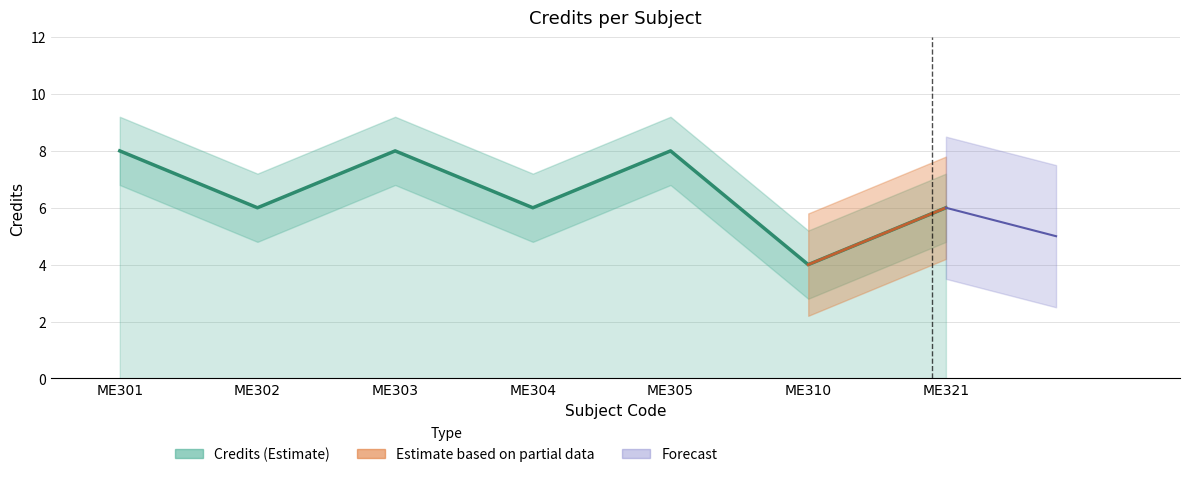

List the labels in order of value, largest first.

ME301, ME303, ME305, ME302, ME304, ME321, ME310